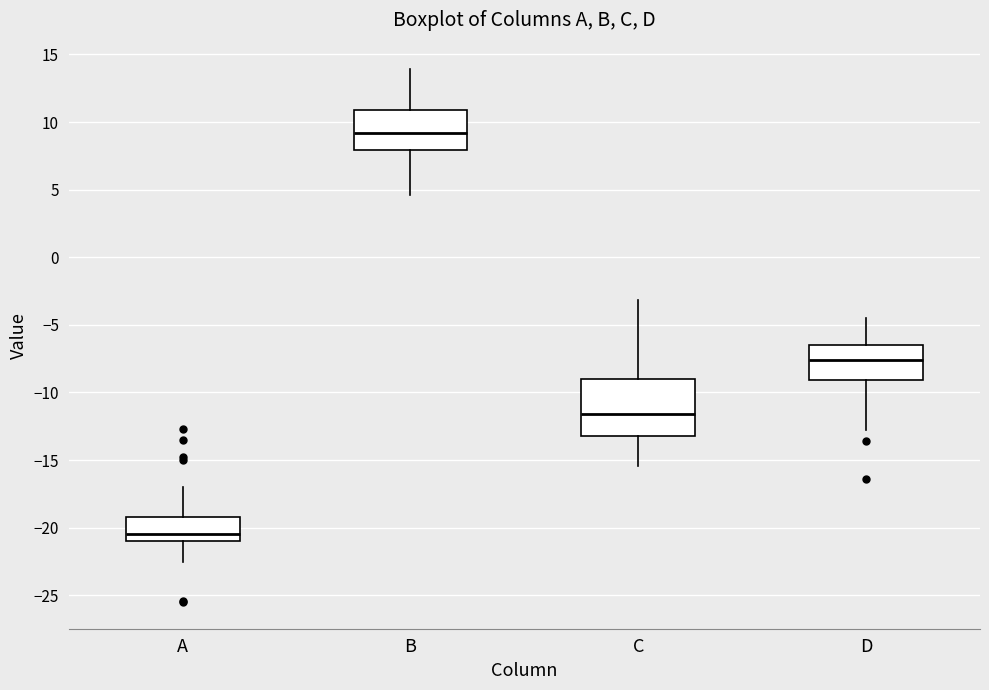

Where is the lower edge of the box for C on the y-axis? The values are not printed on the chart, so give them approximately, as read against the axis.

-13.0